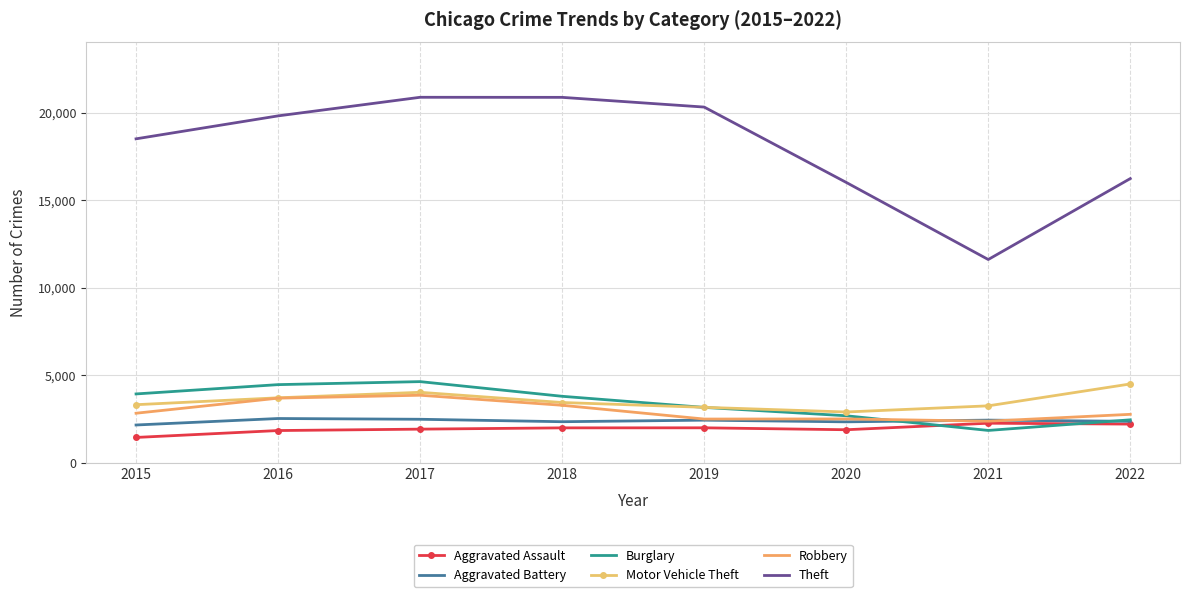

Is it true that Aggravated Battery equals 1404 at 2019?

False